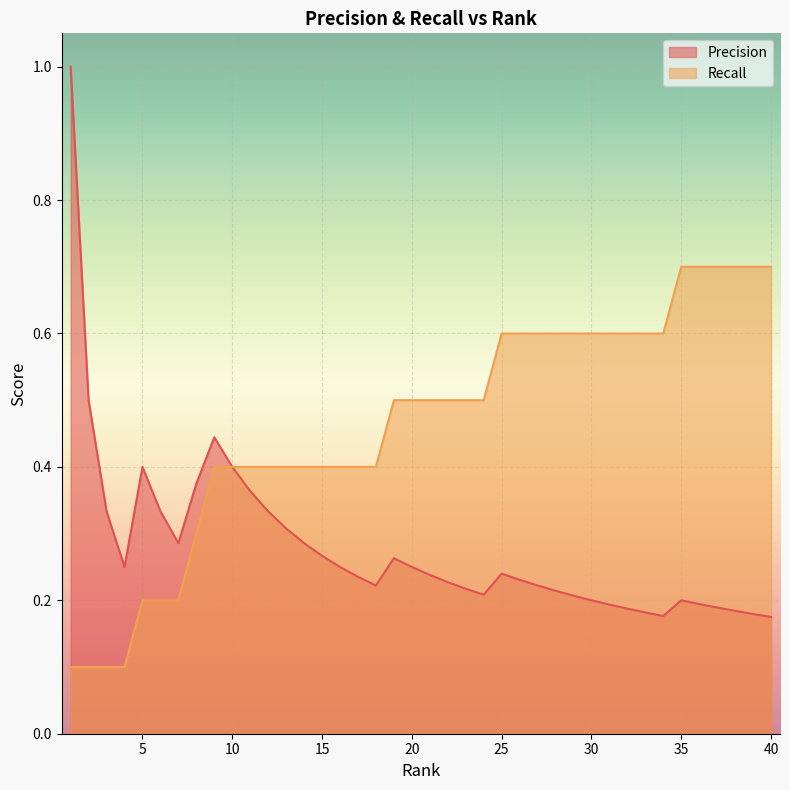

What is the difference between the maximum and minimum values in the Recall series?

0.6